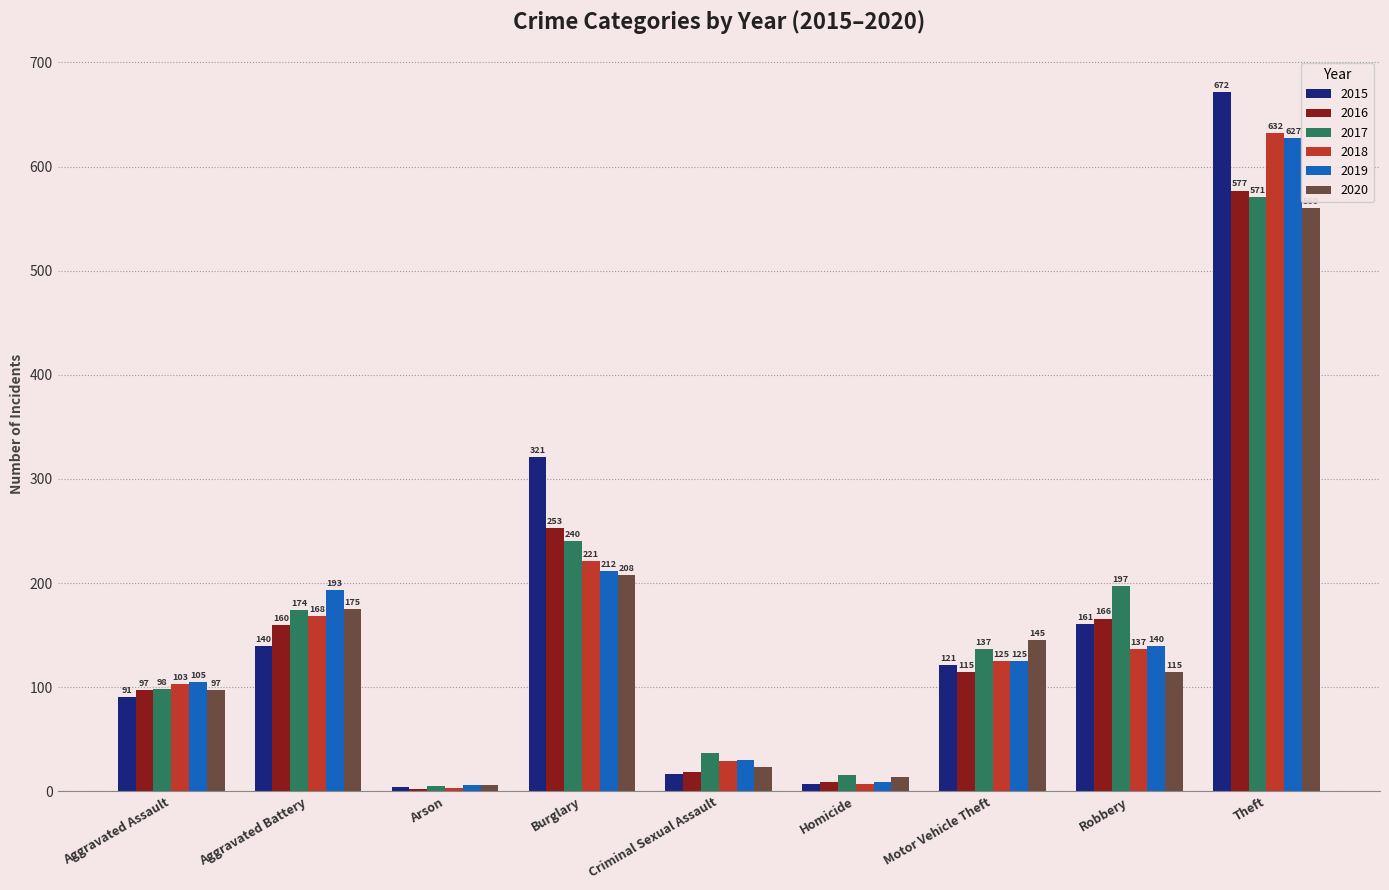

What is the total value across all series at Aggravated Battery?

1010